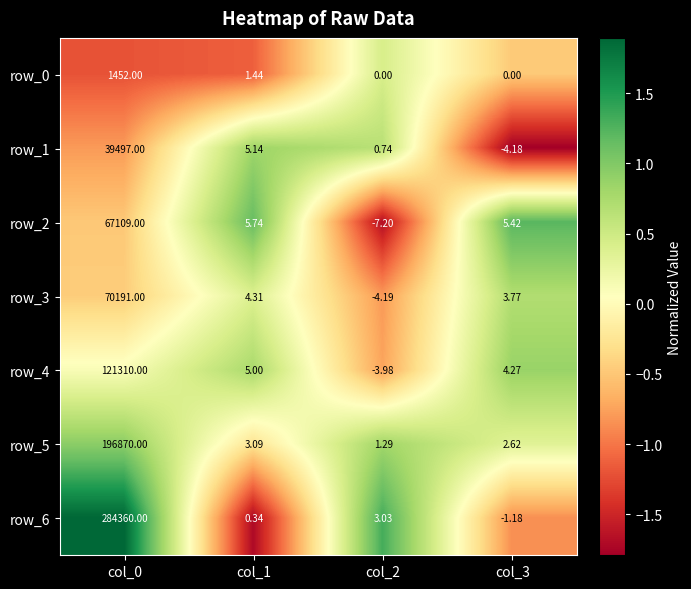

Rank the categories by row_6 value from lowest to highest.

col_3, col_1, col_2, col_0